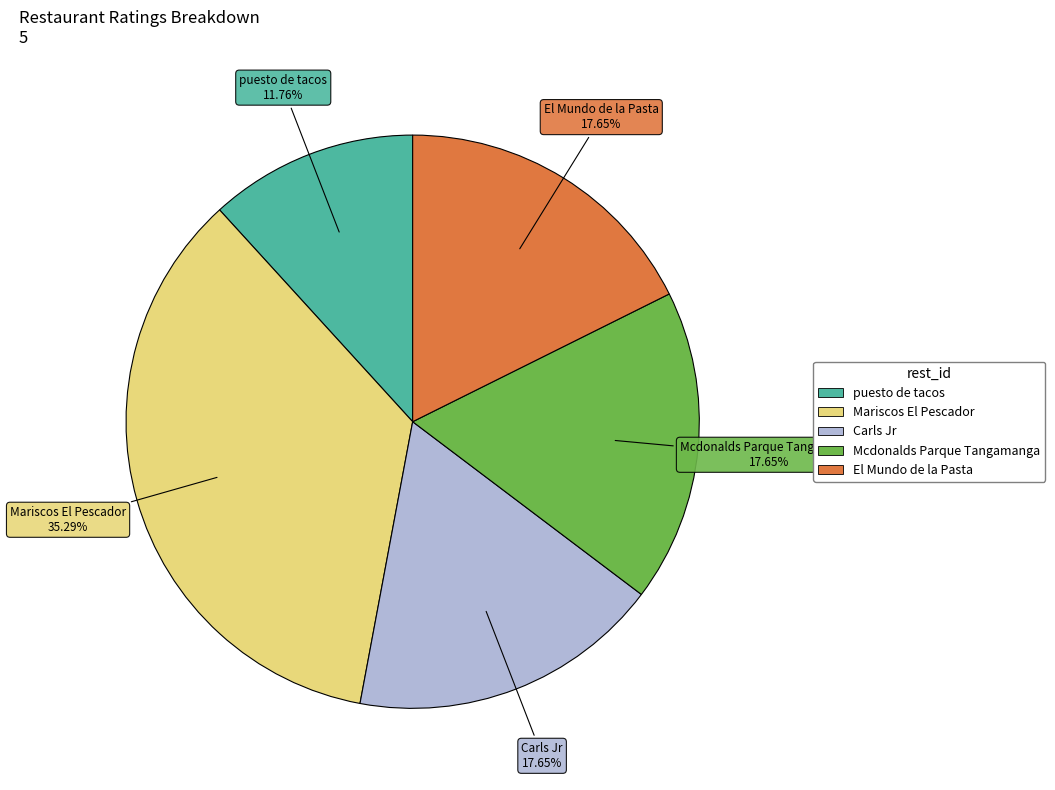

Is there any slice that represents more than half of the pie?

No